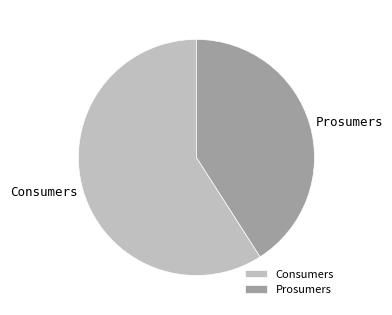

How many slices are in this pie chart?

2